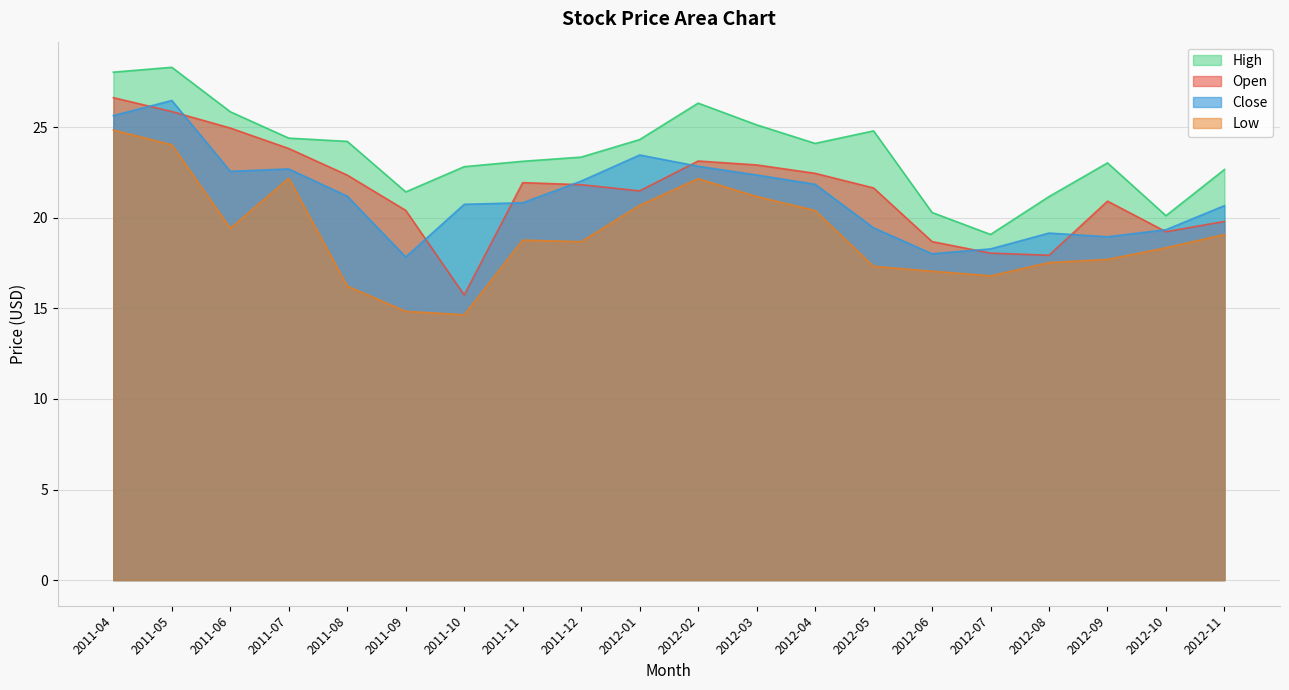

How many interior local valleys does the Open series have?

4